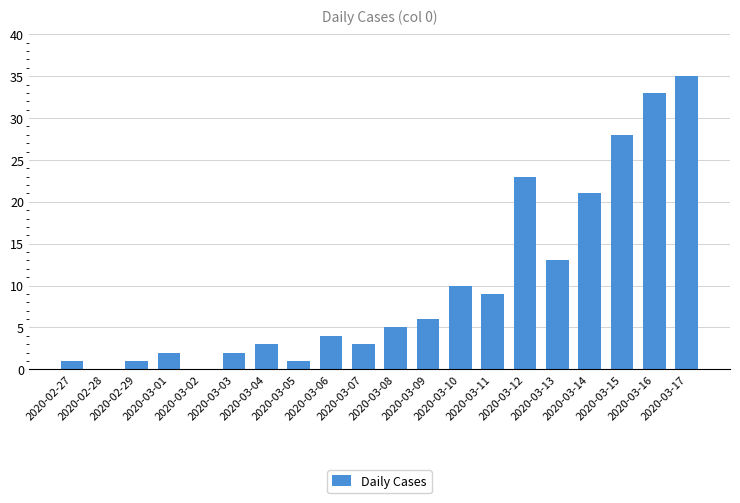

What is the sum of the values at 2020-03-14 and 2020-02-28?

21